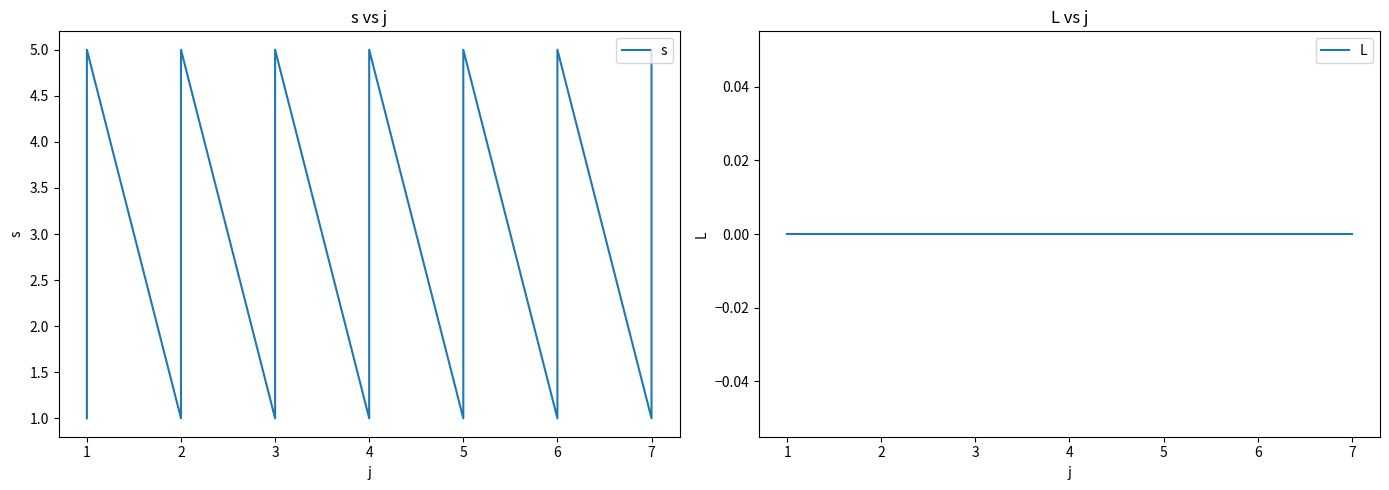

Rank the series by their maximum value, from lowest to highest.

L, s